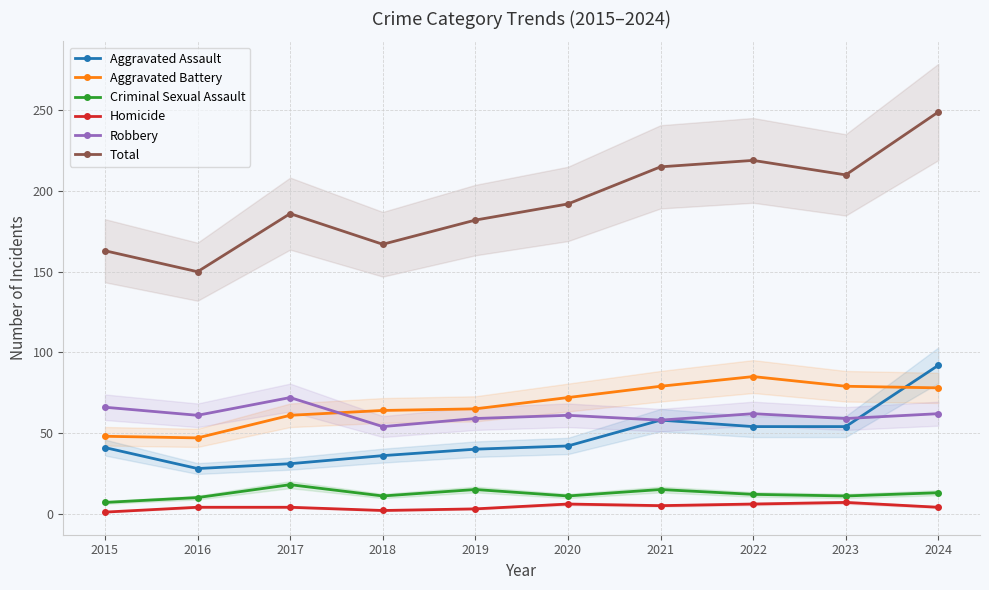

True or false: Total and Robbery intersect in this chart.

False